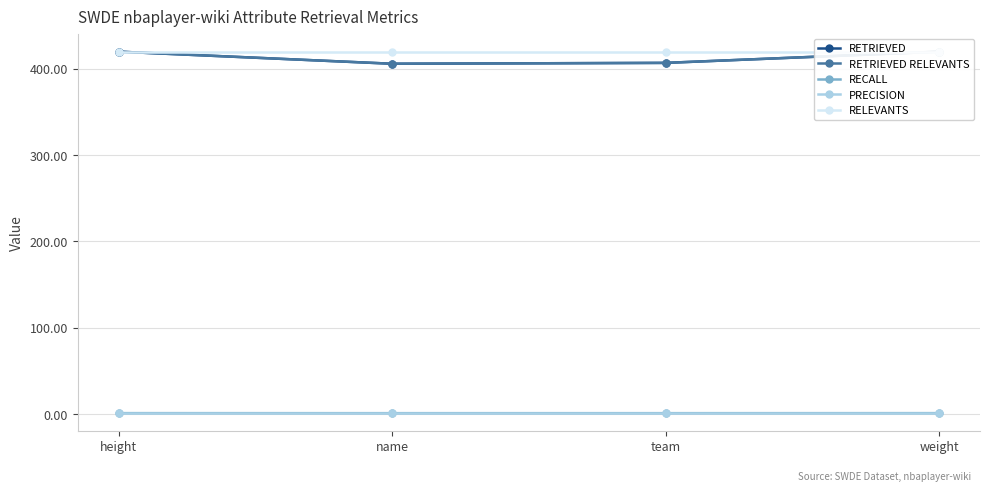

What is the sum of all RELEVANTS values?

1680.0